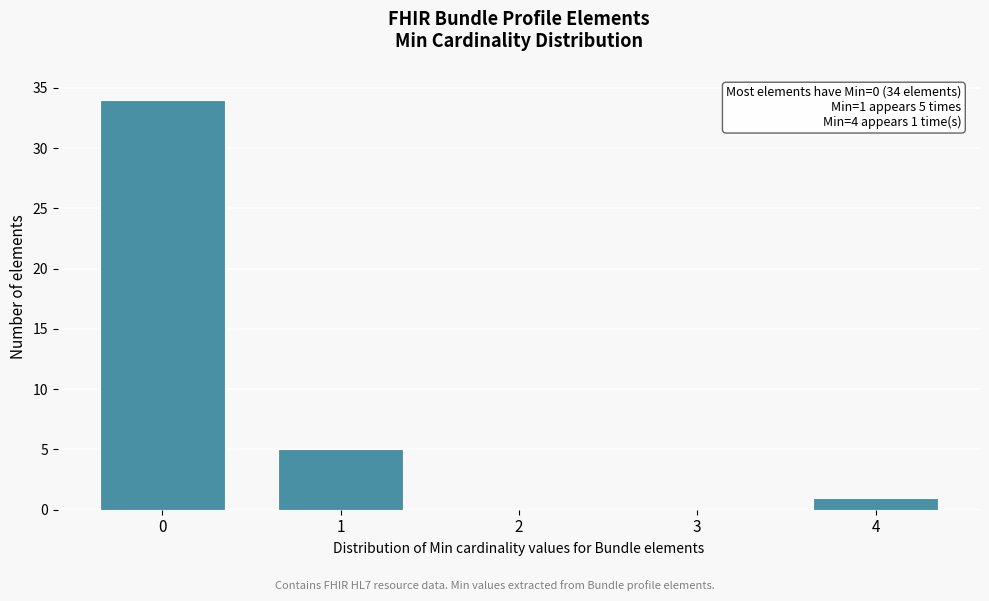

Reading left to right, what are all the values shown in this chart?

0=34	1=5	2=0	3=0	4=1